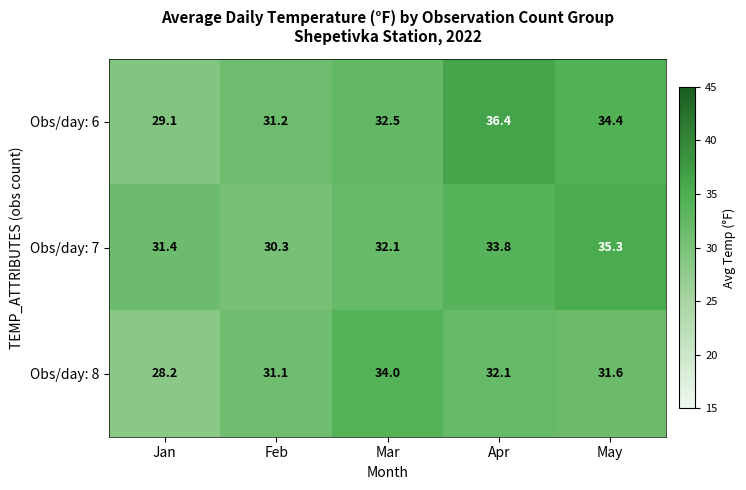

Count the number of data series in this chart.

3